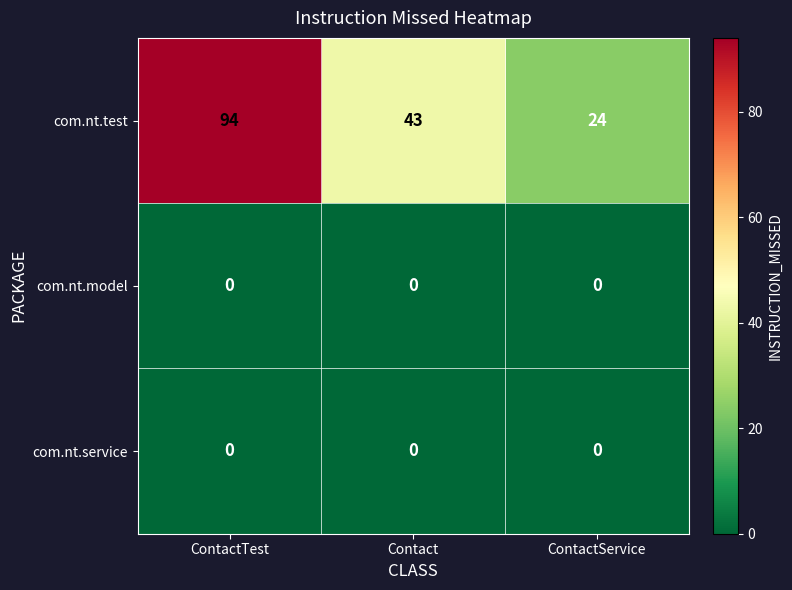

How many com.nt.test values are between 24 and 94?

3